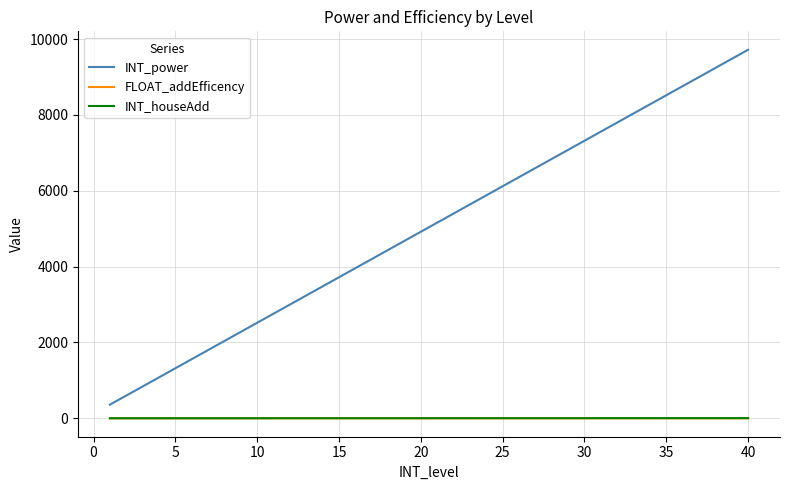

What is the difference between the second highest and minimum values in the INT_power series?

9120.0